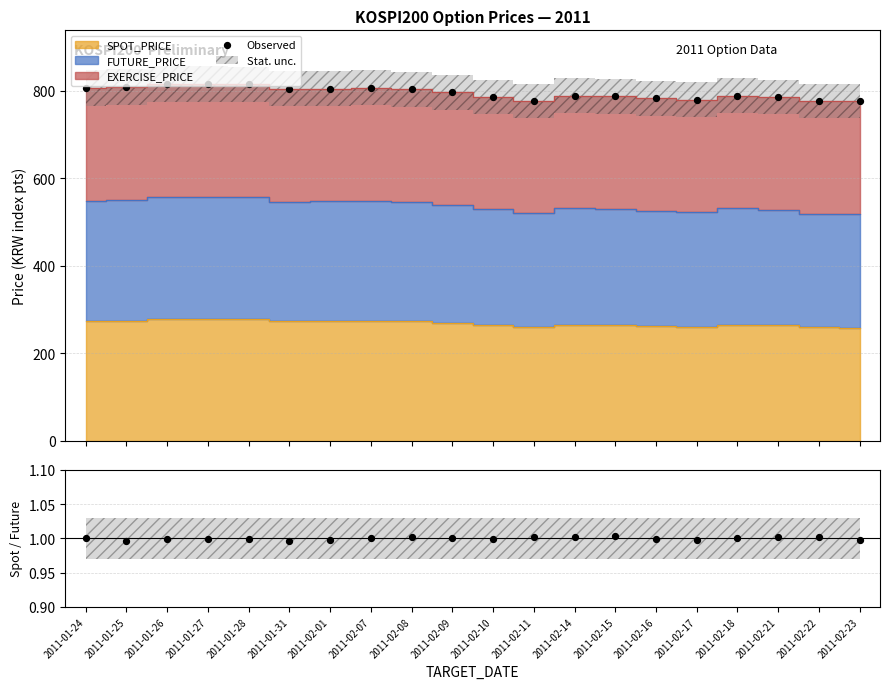

What is the total value across all series at 2011-02-07?

808.1